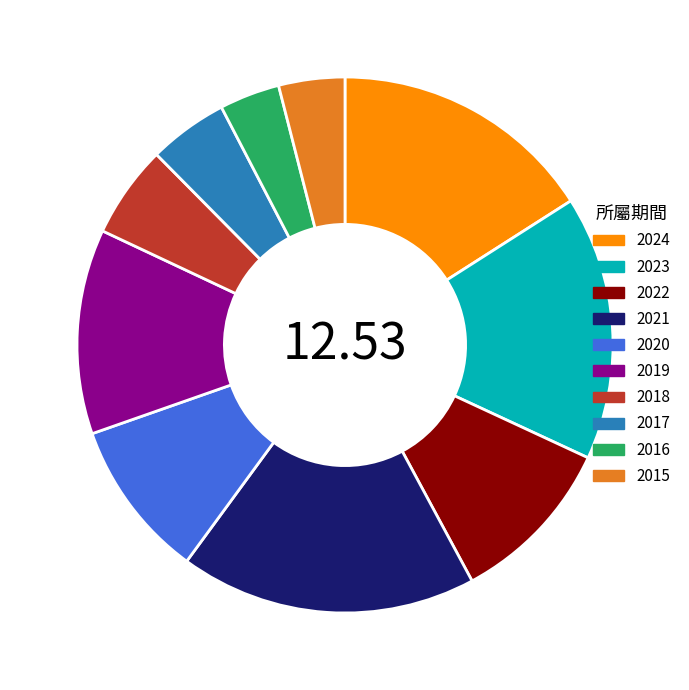

The 2019 slice represents 27% of the pie. True or false?

False